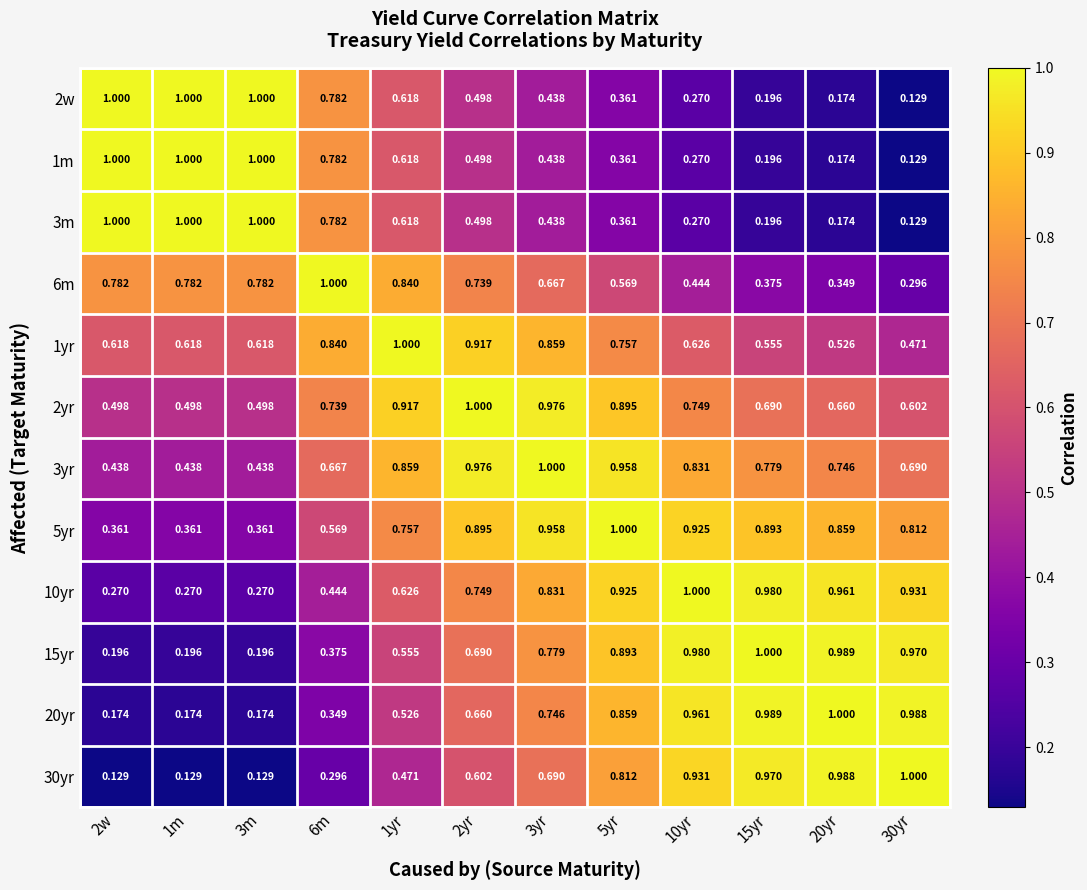

Is the value of 2yr at 30yr greater than the value of 10yr at 30yr?

No